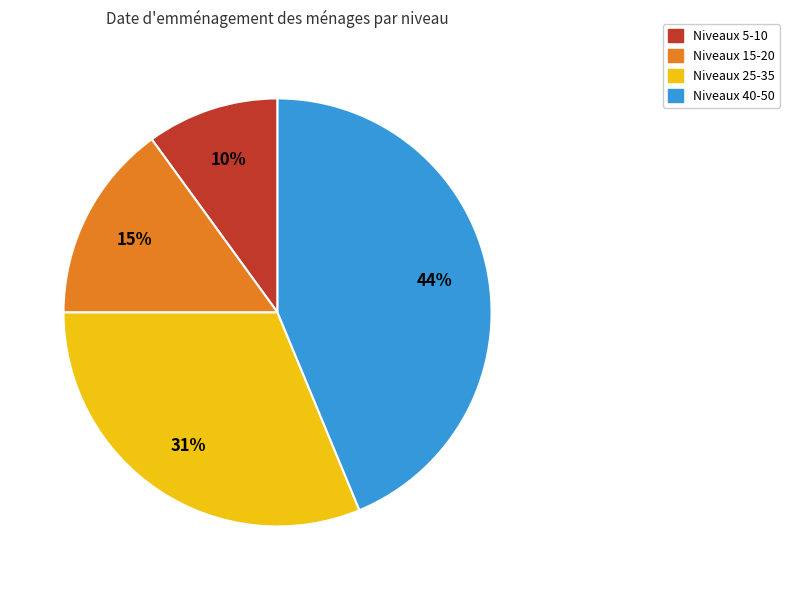

To the nearest percent, what is the difference between the largest and smallest slice percentages?

34%